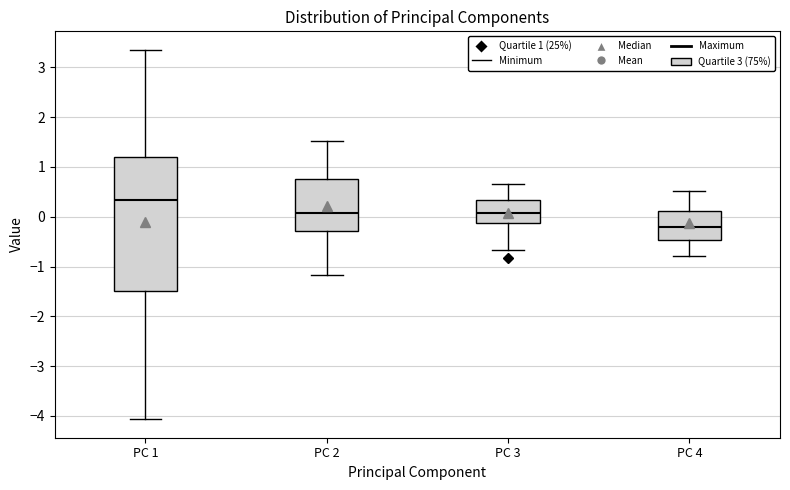

Reading left to right, transcribe this box plot: for each box, give where its median line is, the range the box spans, and where its two whiskers end, as read against the y-axis. The values are not printed on the chart, so give them approximately, as read against the axis.

PC 1: median 0.3, box -1.5 to 1.2, whiskers -4.1 to 3.4
PC 2: median 0.1, box -0.3 to 0.8, whiskers -1.2 to 1.5
PC 3: median 0.1, box -0.1 to 0.3, whiskers -0.7 to 0.6
PC 4: median -0.2, box -0.5 to 0.1, whiskers -0.8 to 0.5